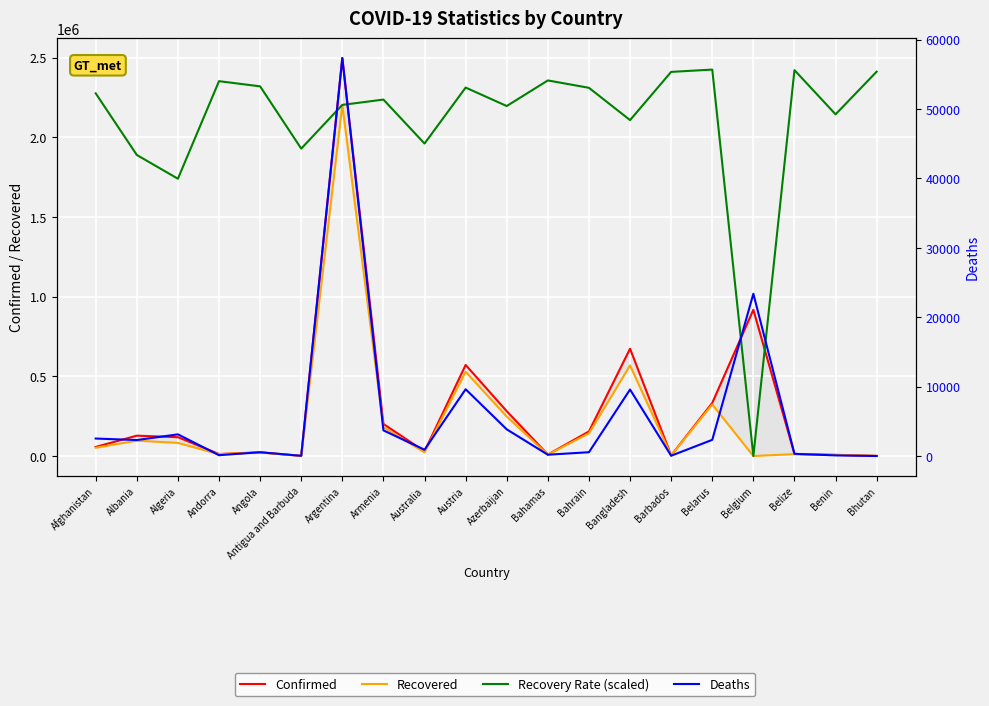

What is the value of the Recovered point at the 2nd from the left?

96672.0